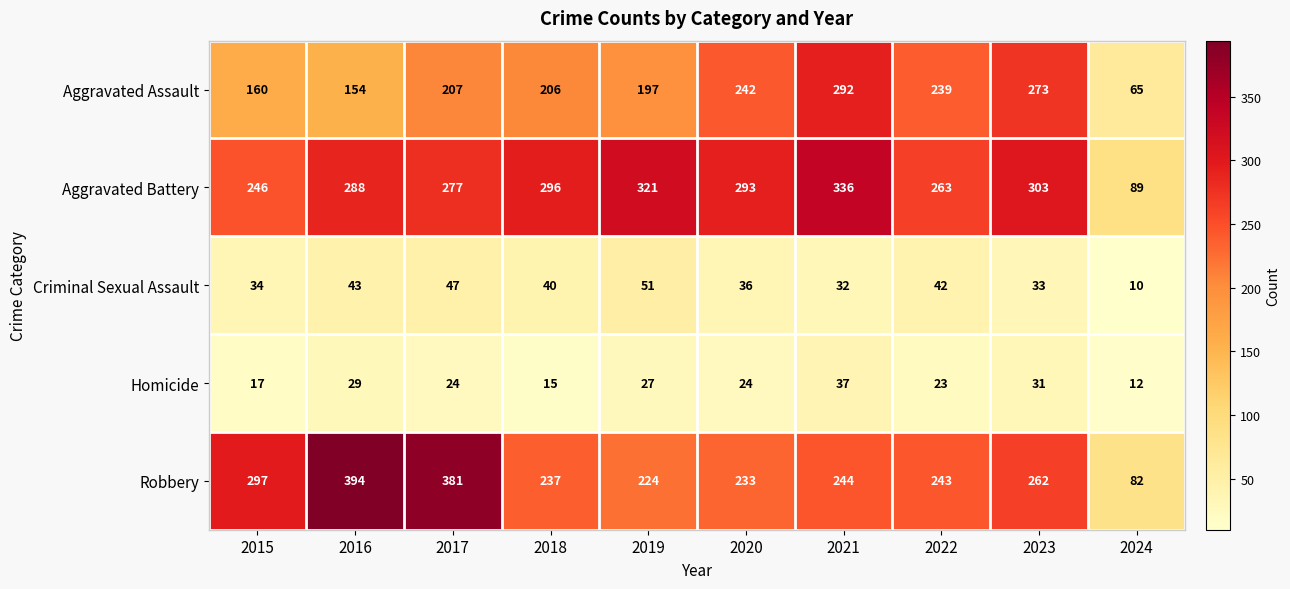

Between 2015 and 2019, which series saw the biggest shift?

Aggravated Battery